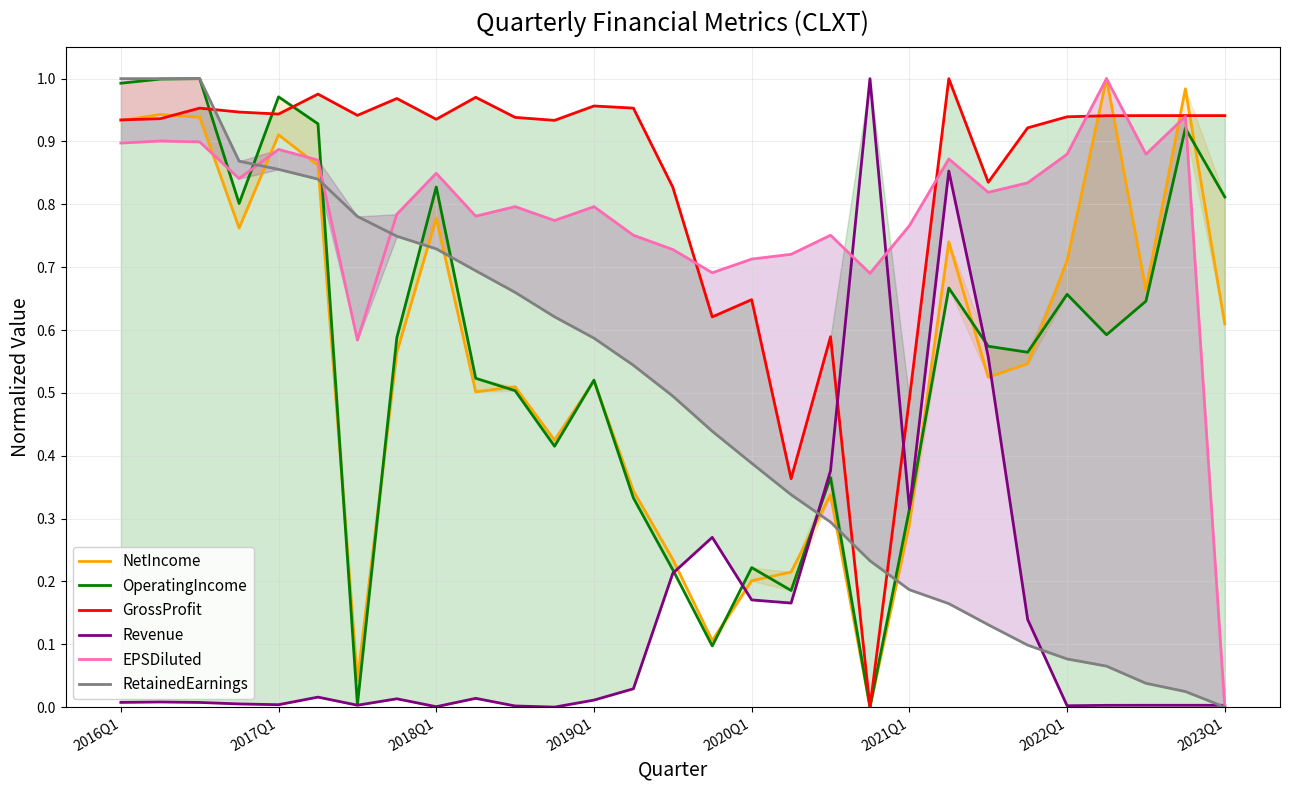

True or false: EPSDiluted and OperatingIncome intersect in this chart.

True